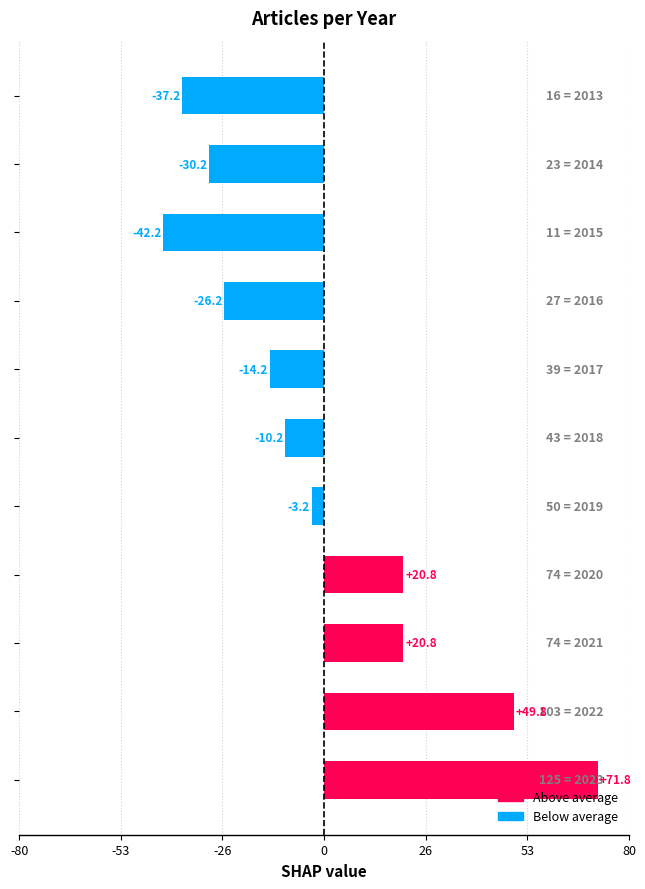

What is the maximum value shown in the chart?

71.8